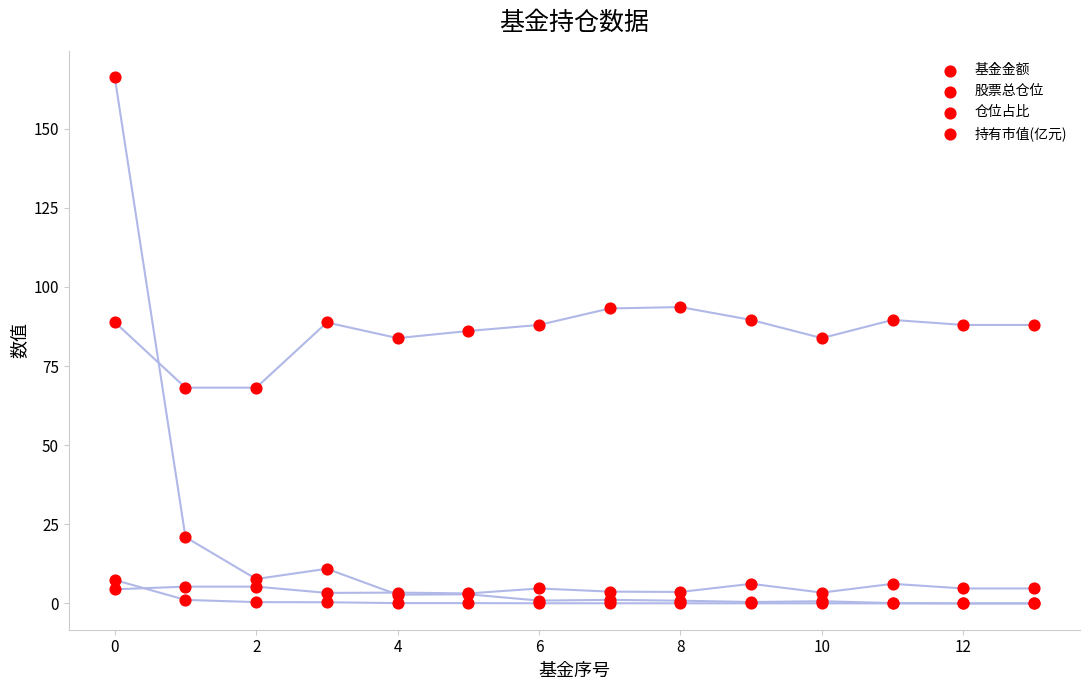

What are all the series names shown in the legend?

基金金额, 股票总仓位, 仓位占比, 持有市值(亿元)